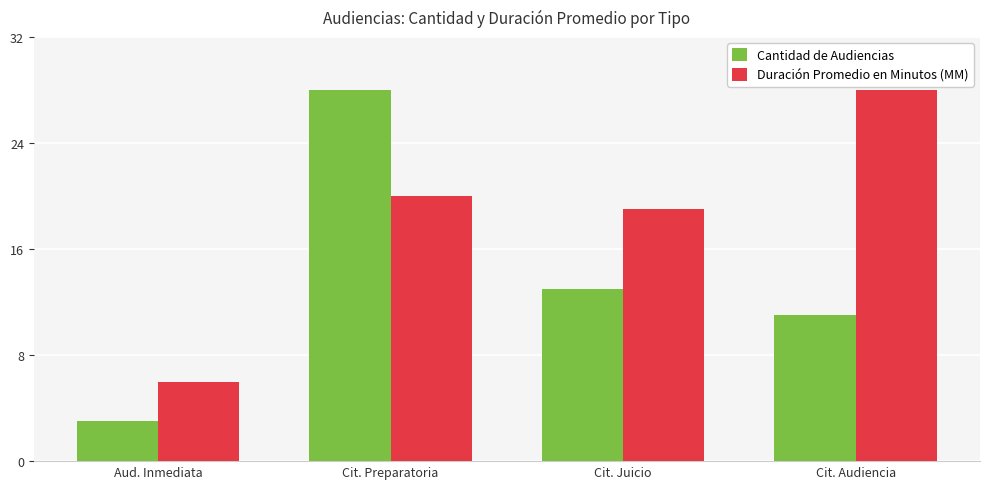

What is the difference between the maximum and minimum values in the Cantidad de Audiencias series?

25